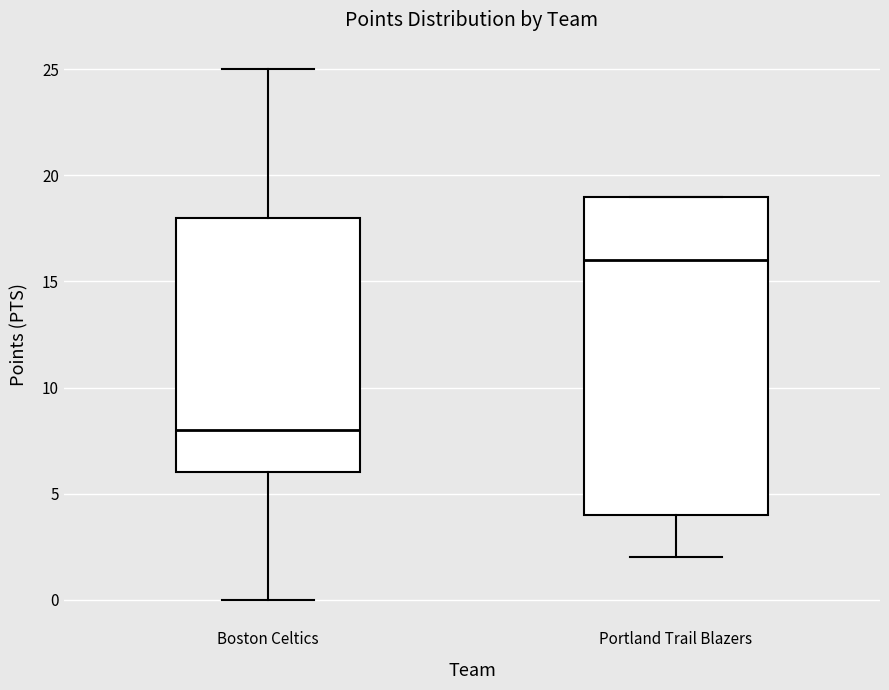

Reading left to right, read every box against the y-axis: the position of its median line, the range the box covers, and the ends of its whiskers. The values are not printed on the chart, so give them approximately, as read against the axis.

Boston Celtics: median 8, box 6 to 18, whiskers 0 to 25
Portland Trail Blazers: median 16, box 4 to 19, whiskers 2 to 19